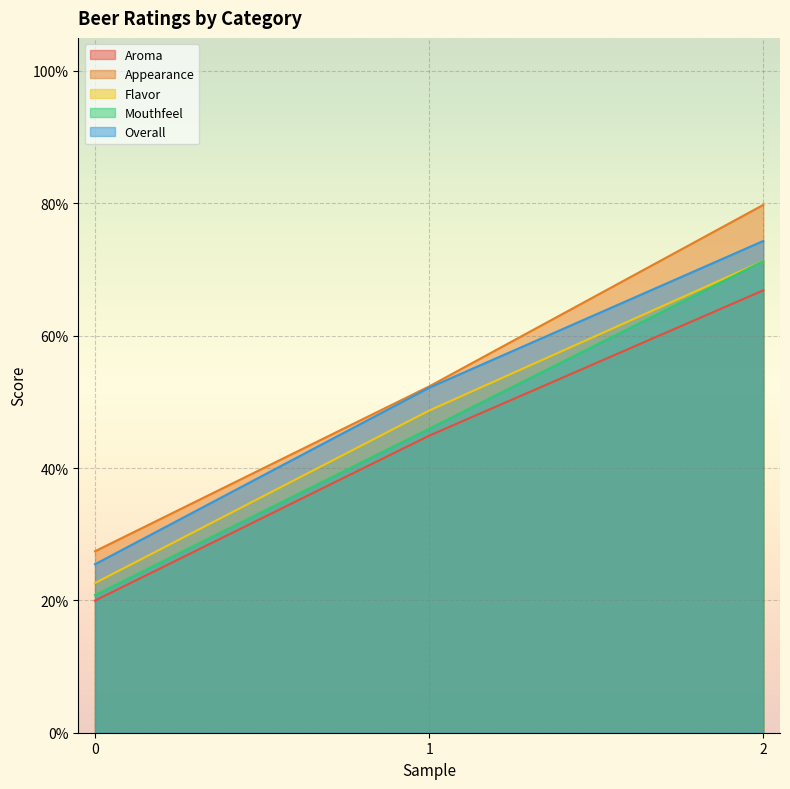

What are all the series names shown in the legend?

Aroma, Appearance, Flavor, Mouthfeel, Overall